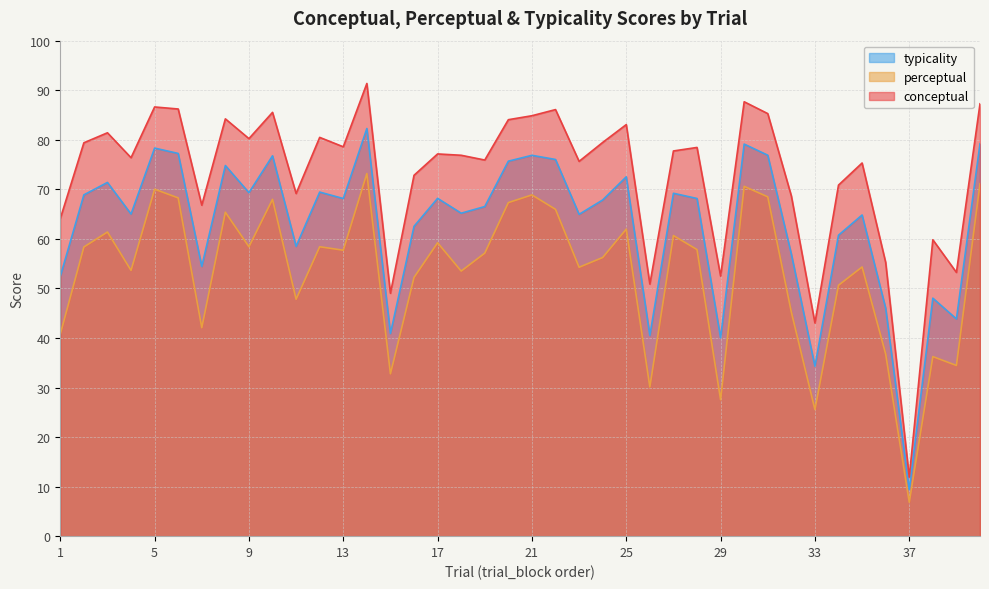

Which series changed the most between 1 and 35?

perceptual